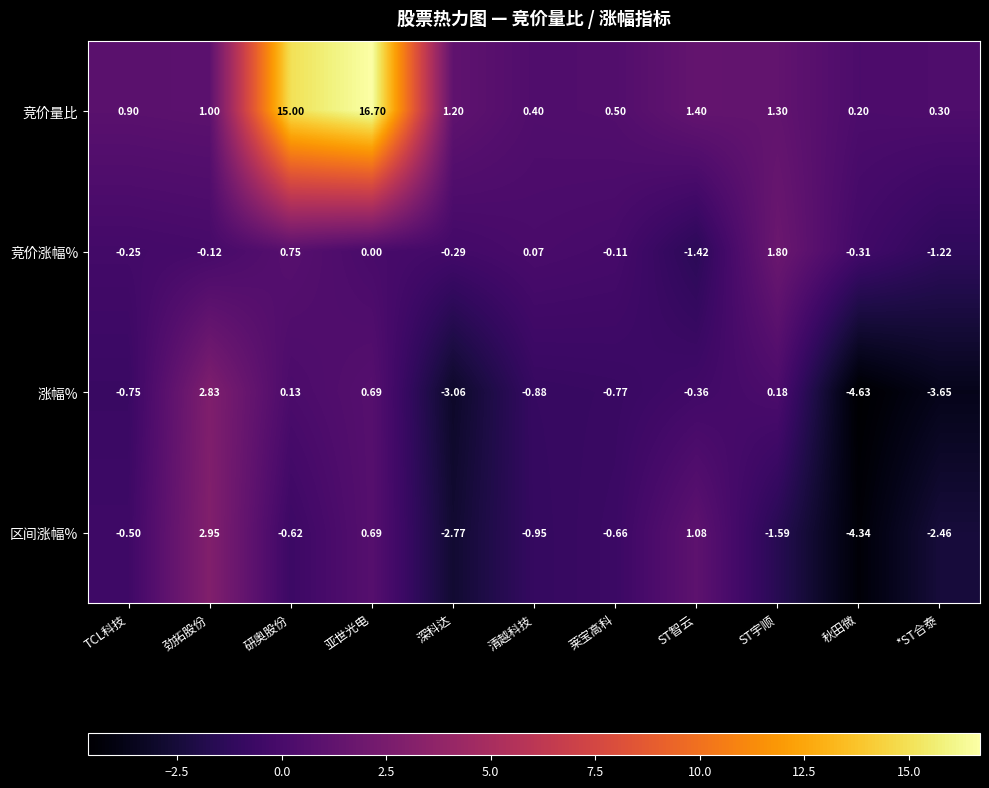

Where is 竞价涨幅% nearest to the value 0?

亚世光电